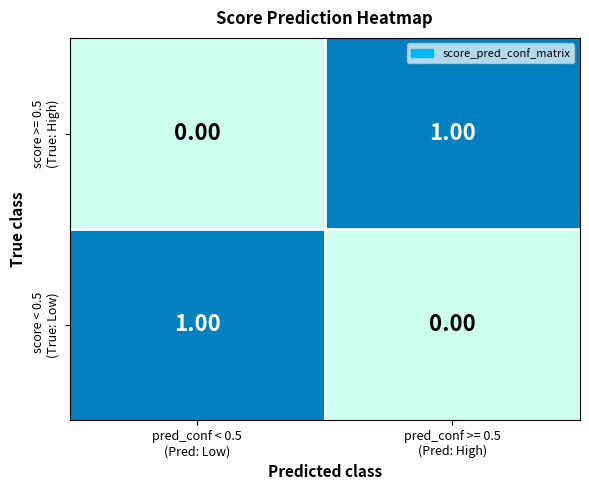

Count the number of data series in this chart.

2